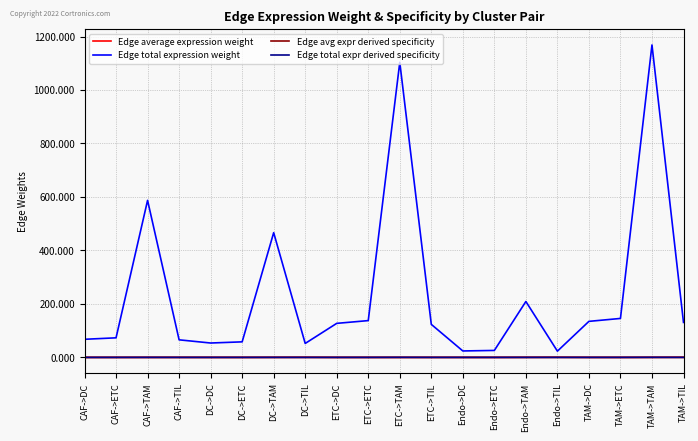

Which label corresponds to the largest value in the chart?

TAM->TAM